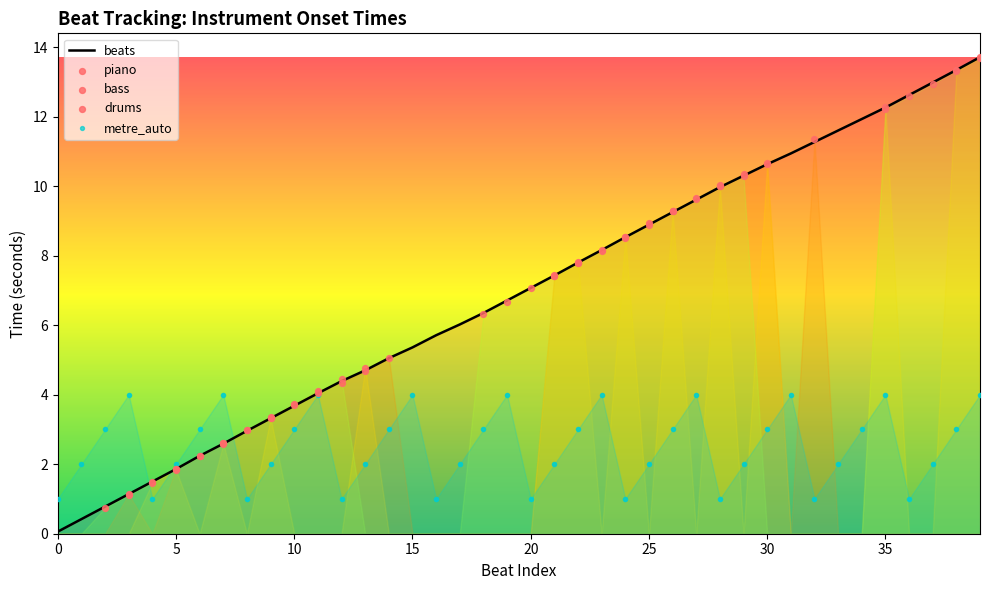

At which category is the sum across all series the highest?

39